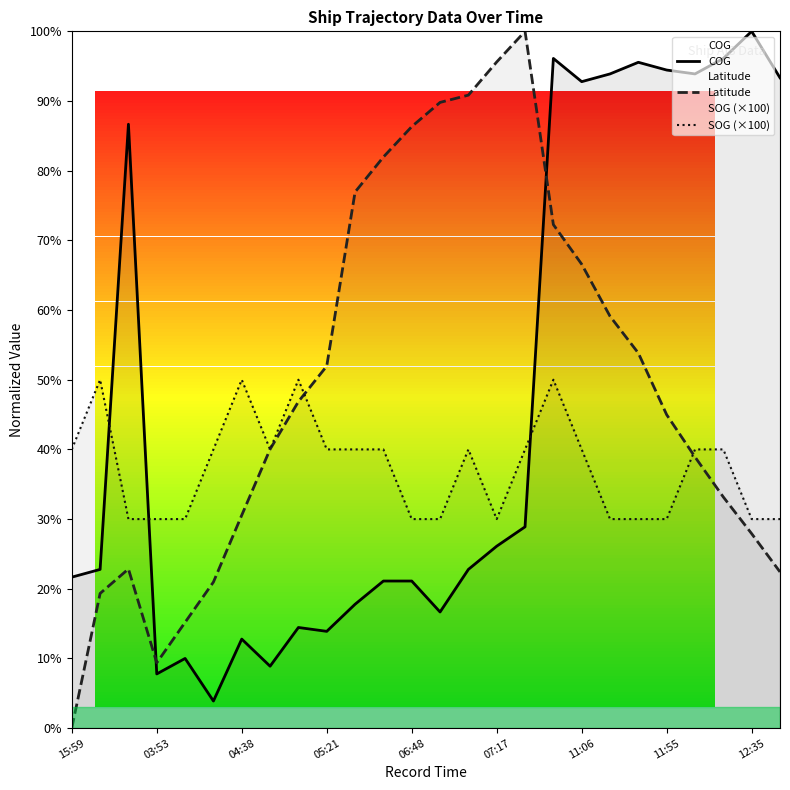

Rank the series by their maximum value, from lowest to highest.

SOG (×100), COG, Latitude